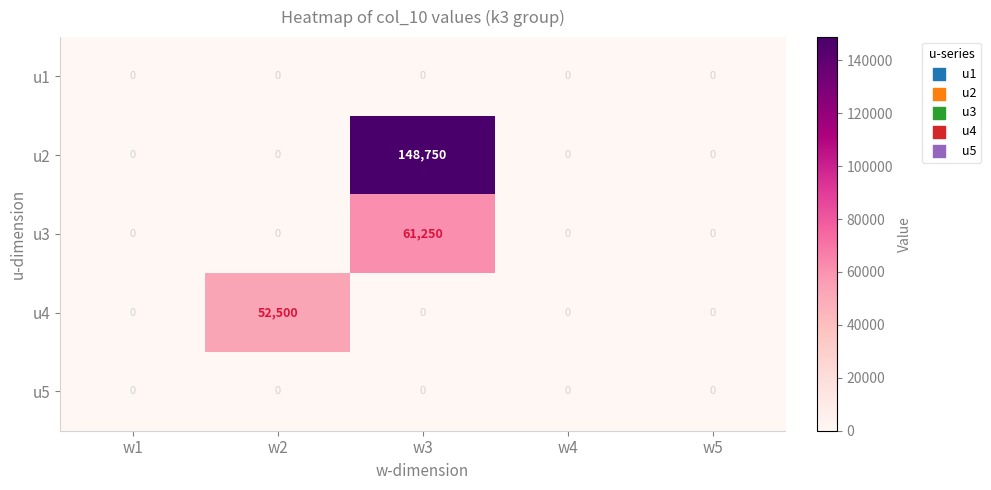

What is the difference between the maximum and second lowest values in the u2 series?

148750